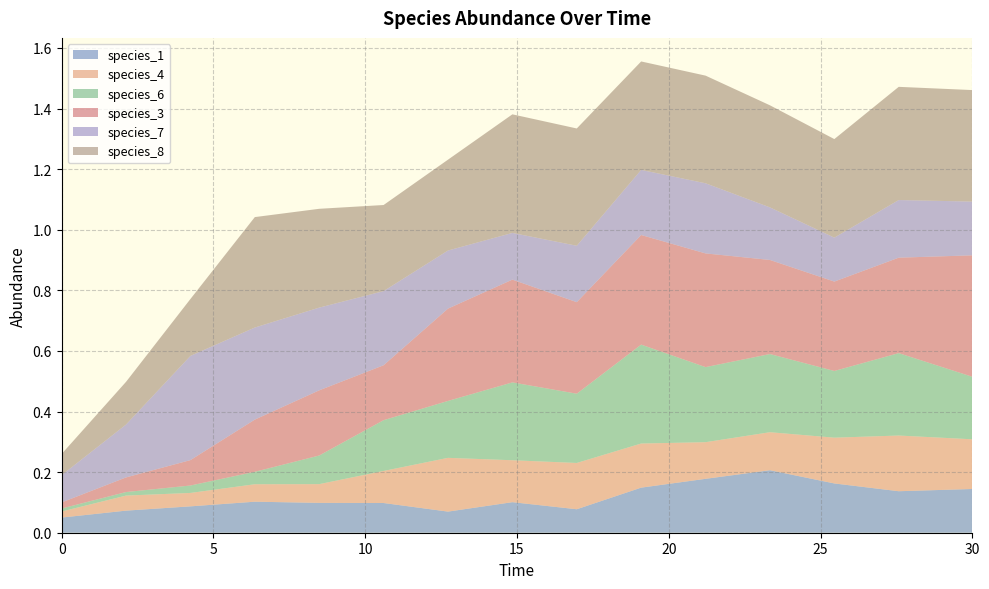

Reading right to left, list all the values displayed in this chart.

species_1: 30.0=0.1	27.575757575757574=0.1	25.454545454545457=0.2	23.333333333333336=0.2	21.21212121212121=0.2	19.09090909090909=0.1	16.96969696969697=0.1	14.84848484848485=0.1	12.727272727272728=0.1	10.606060606060606=0.1	8.484848484848484=0.1	6.363636363636364=0.1	4.242424242424242=0.1	2.121212121212121=0.1	0.0=0.1
species_4: 30.0=0.2	27.575757575757574=0.2	25.454545454545457=0.2	23.333333333333336=0.1	21.21212121212121=0.1	19.09090909090909=0.1	16.96969696969697=0.2	14.84848484848485=0.1	12.727272727272728=0.2	10.606060606060606=0.1	8.484848484848484=0.1	6.363636363636364=0.1	4.242424242424242=0.0	2.121212121212121=0.0	0.0=0.0
species_6: 30.0=0.2	27.575757575757574=0.3	25.454545454545457=0.2	23.333333333333336=0.3	21.21212121212121=0.2	19.09090909090909=0.3	16.96969696969697=0.2	14.84848484848485=0.3	12.727272727272728=0.2	10.606060606060606=0.2	8.484848484848484=0.1	6.363636363636364=0.0	4.242424242424242=0.0	2.121212121212121=0.0	0.0=0.0
species_3: 30.0=0.4	27.575757575757574=0.3	25.454545454545457=0.3	23.333333333333336=0.3	21.21212121212121=0.4	19.09090909090909=0.4	16.96969696969697=0.3	14.84848484848485=0.3	12.727272727272728=0.3	10.606060606060606=0.2	8.484848484848484=0.2	6.363636363636364=0.2	4.242424242424242=0.1	2.121212121212121=0.0	0.0=0.0
species_7: 30.0=0.2	27.575757575757574=0.2	25.454545454545457=0.1	23.333333333333336=0.2	21.21212121212121=0.2	19.09090909090909=0.2	16.96969696969697=0.2	14.84848484848485=0.2	12.727272727272728=0.2	10.606060606060606=0.2	8.484848484848484=0.3	6.363636363636364=0.3	4.242424242424242=0.3	2.121212121212121=0.2	0.0=0.1
species_8: 30.0=0.4	27.575757575757574=0.4	25.454545454545457=0.3	23.333333333333336=0.3	21.21212121212121=0.4	19.09090909090909=0.4	16.96969696969697=0.4	14.84848484848485=0.4	12.727272727272728=0.3	10.606060606060606=0.3	8.484848484848484=0.3	6.363636363636364=0.4	4.242424242424242=0.2	2.121212121212121=0.1	0.0=0.1